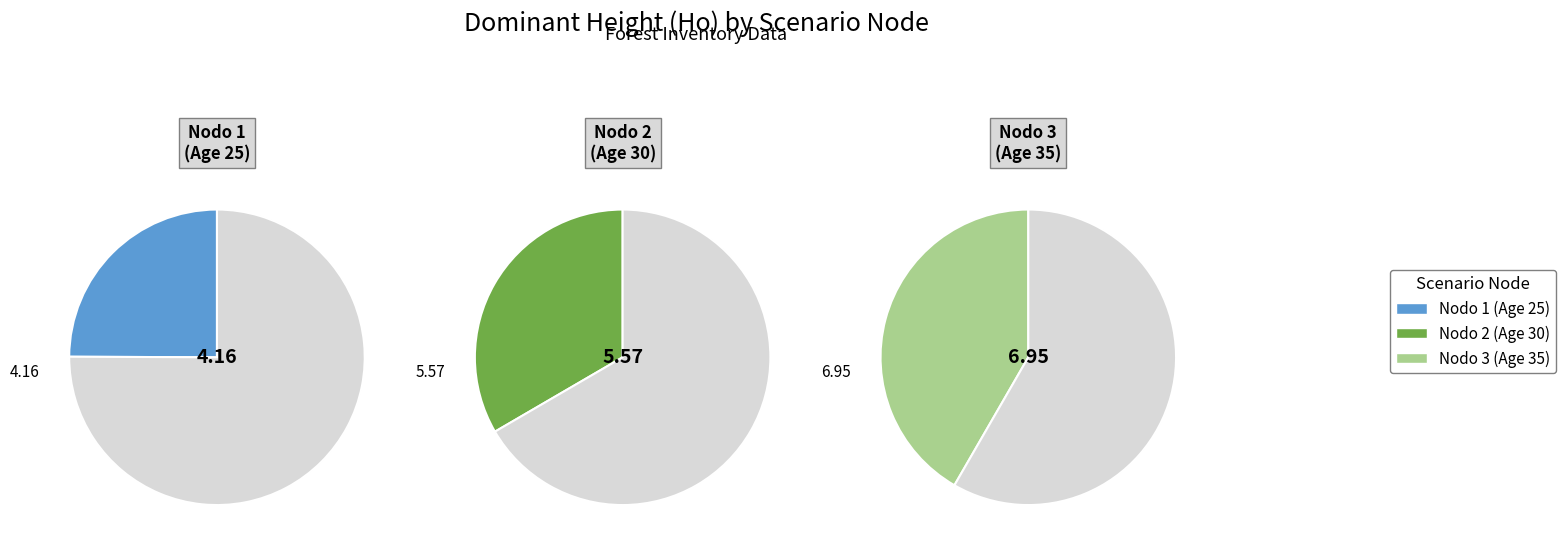

What is the change in value from Nodo 1 - Pies inventariados to Nodo 3 - Pies inventariados?

+2.8